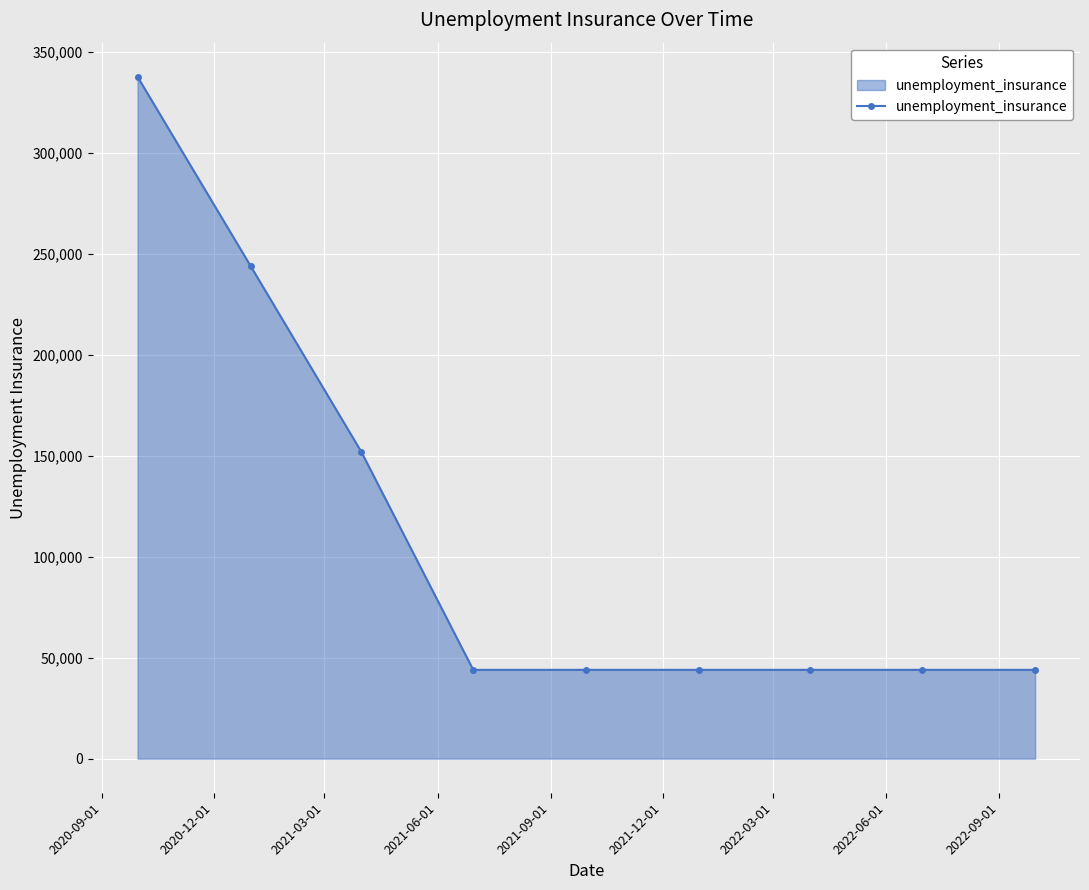

What is the sum of all values?

997800